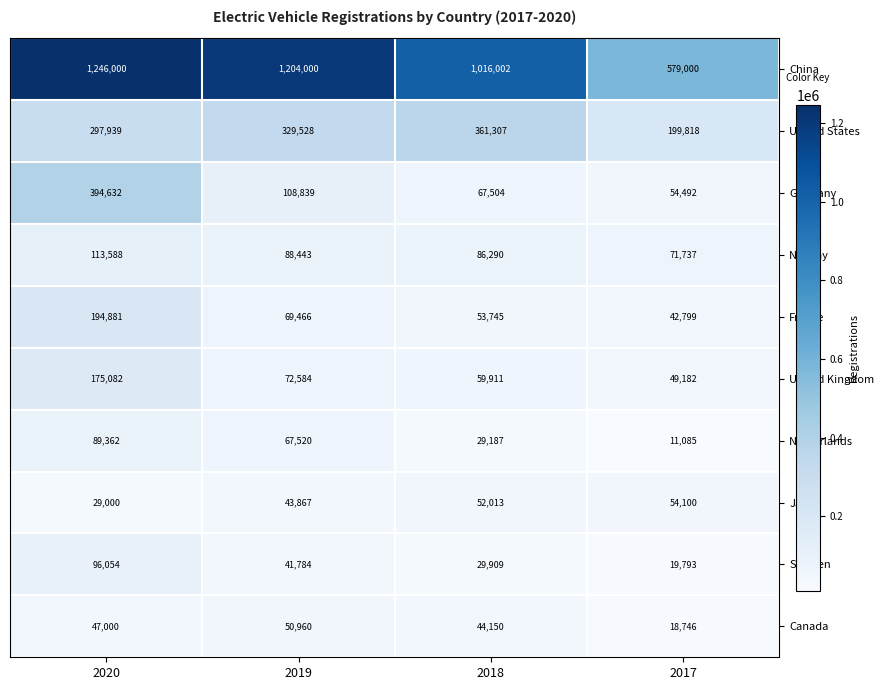

True or false: Germany has a value of 37922 at 2018.

False